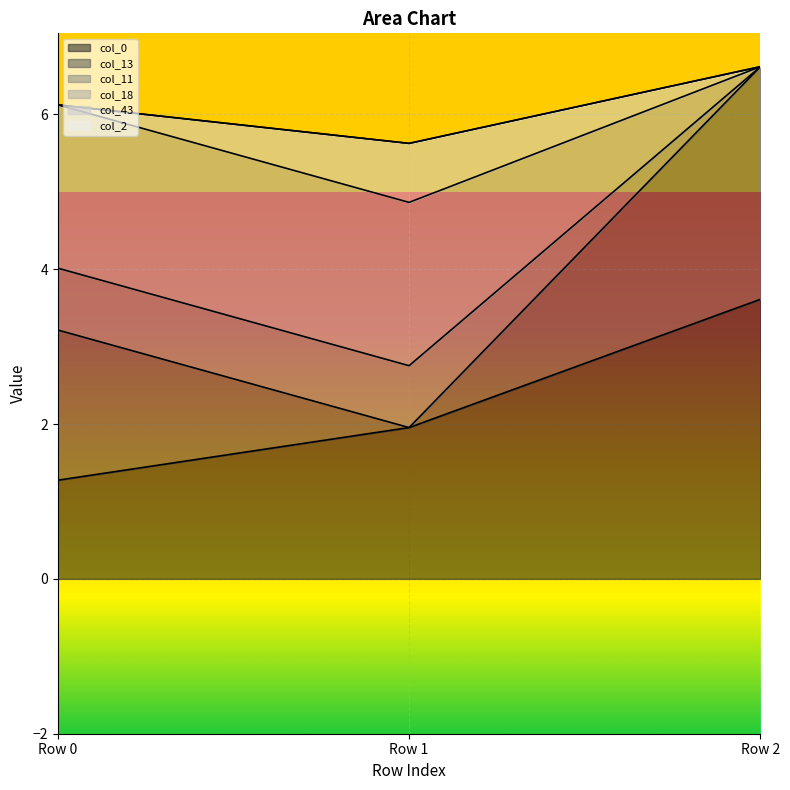

Count the number of data series in this chart.

6